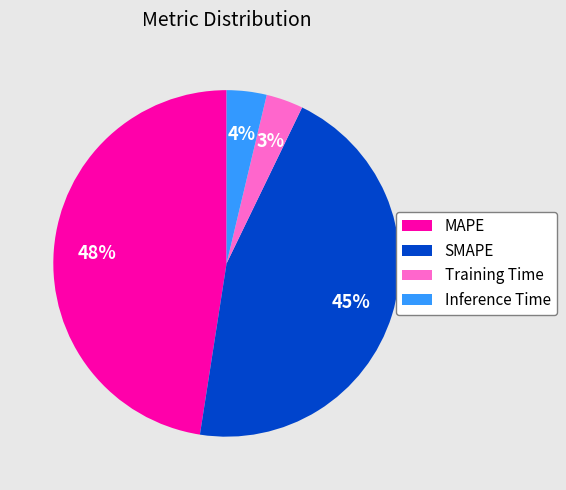

Which category has the biggest portion of the pie?

MAPE